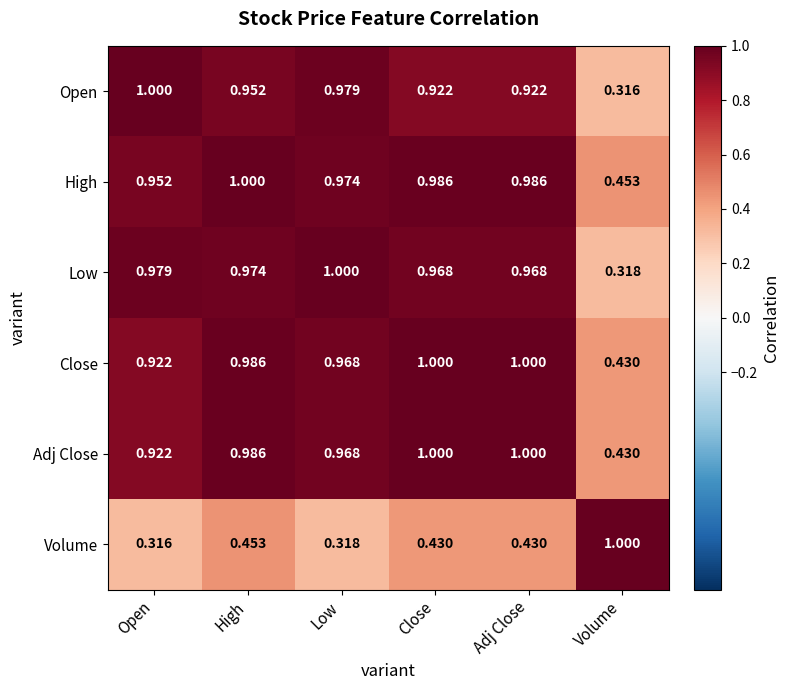

At which category is the sum across all series the highest?

High